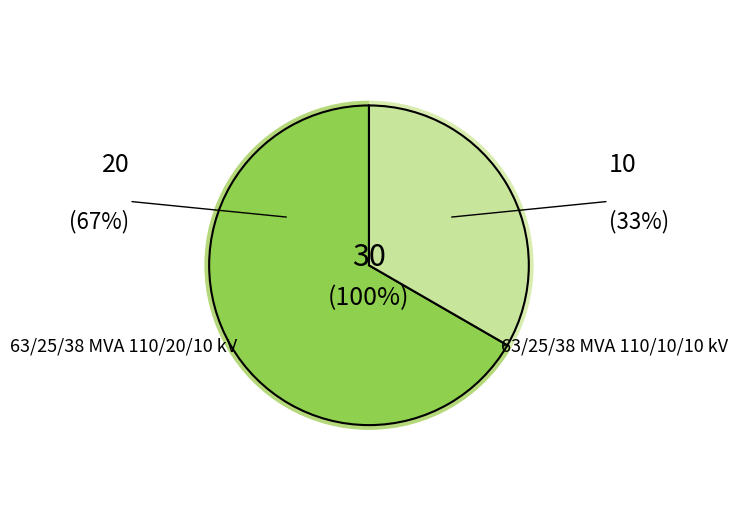

Is it true that 63/25/38 MVA 110/20/10 kV is 76% of the pie?

False